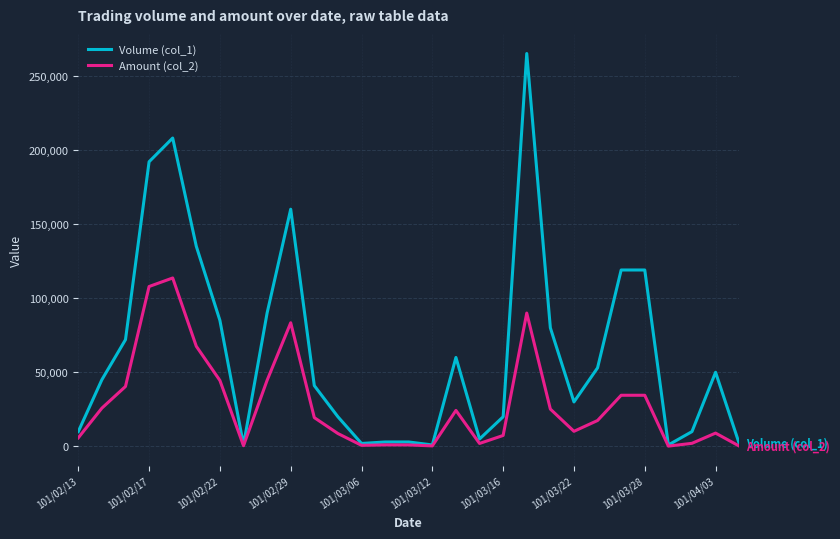

Which series has the widest spread of values?

Volume (col_1)